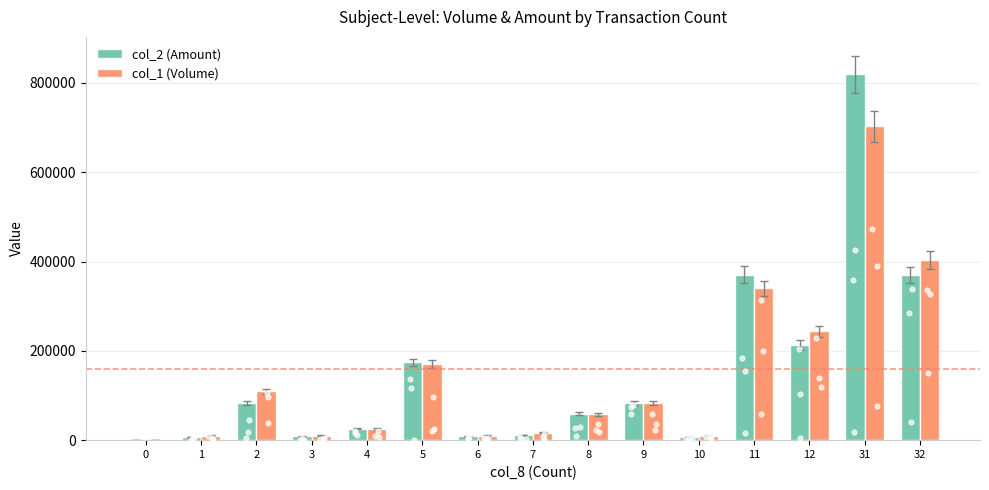

At which category is the sum across all series the highest?

31